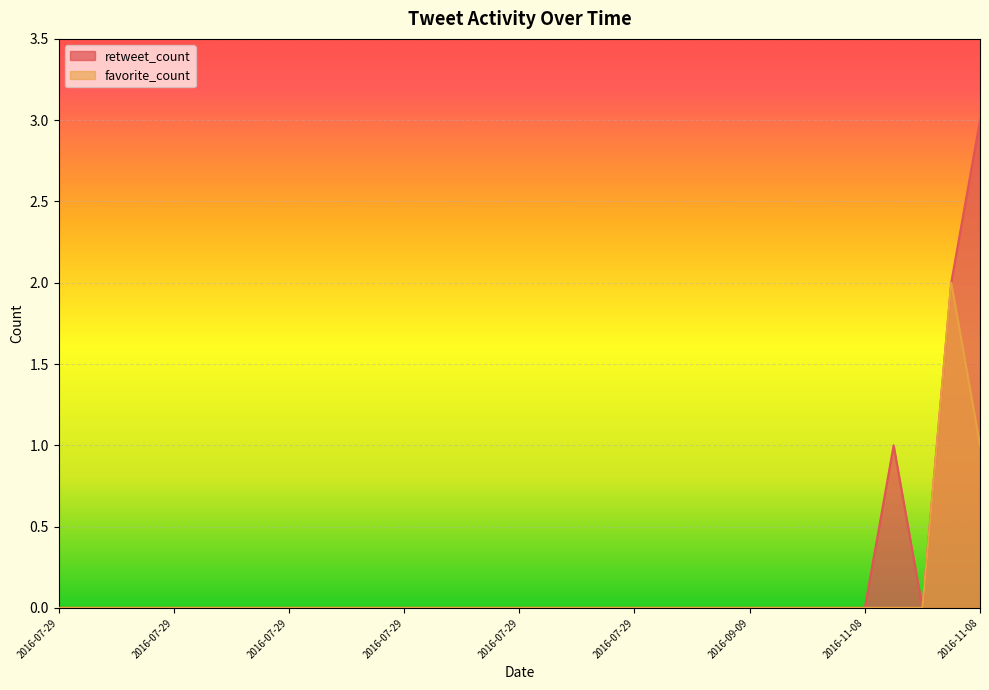

What is the difference between the second highest and minimum values in the retweet_count series?

2